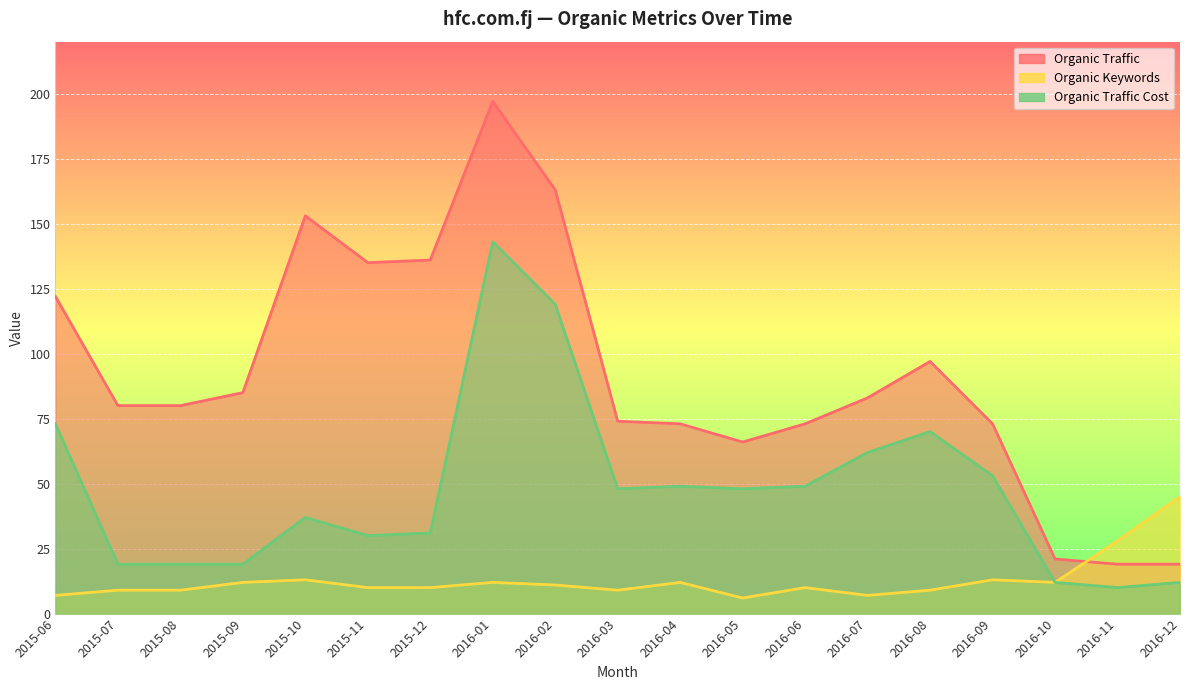

Reading left to right, what are all the values shown in this chart?

Organic Traffic: 2015-06=122	2015-07=80	2015-08=80	2015-09=85	2015-10=153	2015-11=135	2015-12=136	2016-01=197	2016-02=163	2016-03=74	2016-04=73	2016-05=66	2016-06=73	2016-07=83	2016-08=97	2016-09=73	2016-10=21	2016-11=19	2016-12=19
Organic Keywords: 2015-06=7	2015-07=9	2015-08=9	2015-09=12	2015-10=13	2015-11=10	2015-12=10	2016-01=12	2016-02=11	2016-03=9	2016-04=12	2016-05=6	2016-06=10	2016-07=7	2016-08=9	2016-09=13	2016-10=12	2016-11=28	2016-12=45
Organic Traffic Cost: 2015-06=73	2015-07=19	2015-08=19	2015-09=19	2015-10=37	2015-11=30	2015-12=31	2016-01=143	2016-02=119	2016-03=48	2016-04=49	2016-05=48	2016-06=49	2016-07=62	2016-08=70	2016-09=53	2016-10=12	2016-11=10	2016-12=12